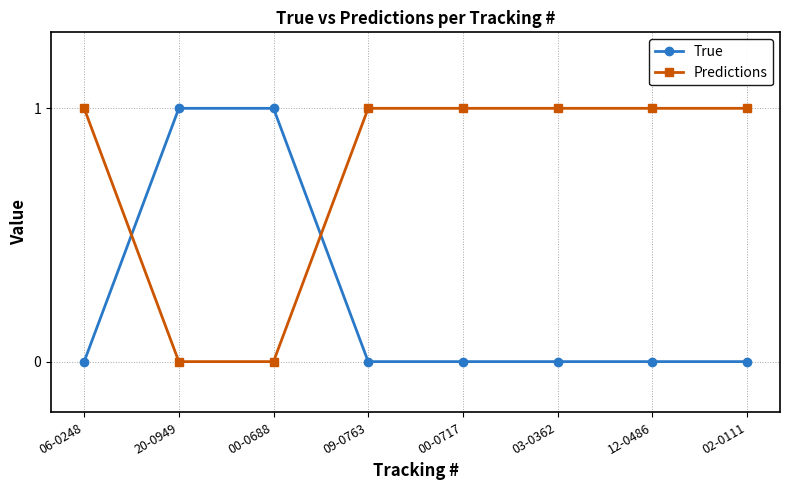

Rank the series by their average value, from lowest to highest.

True, Predictions